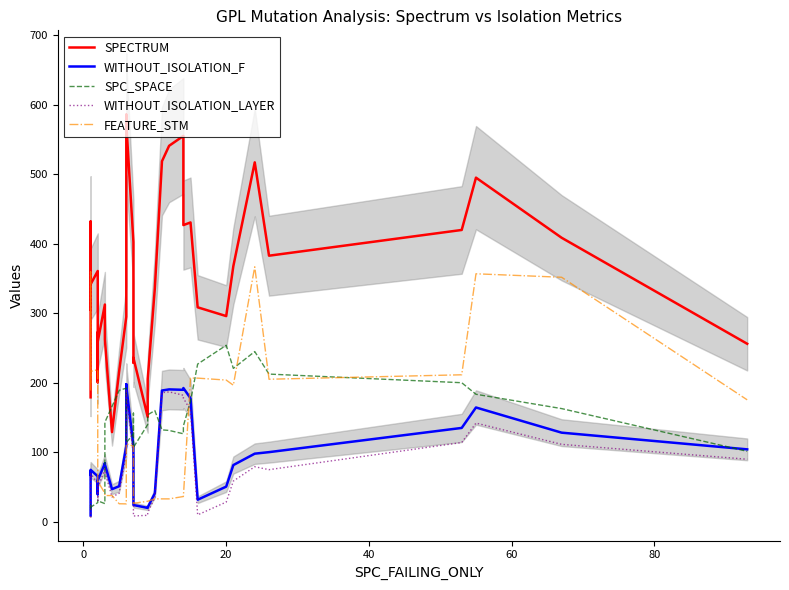

How many lines are shown in the chart?

5